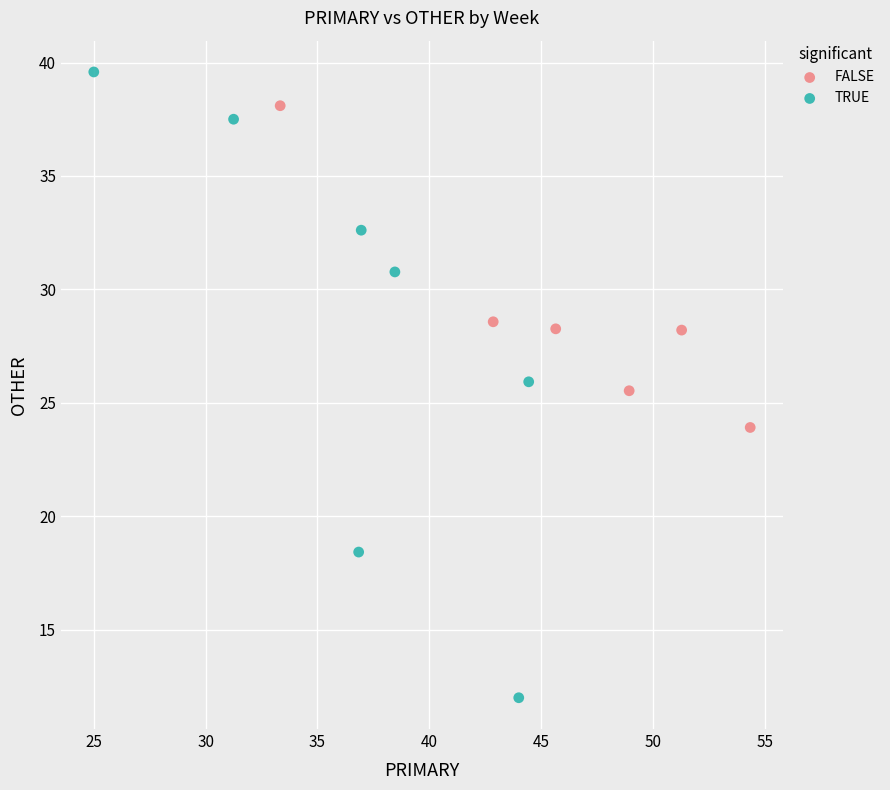

Which series reaches the maximum Y coordinate?

TRUE